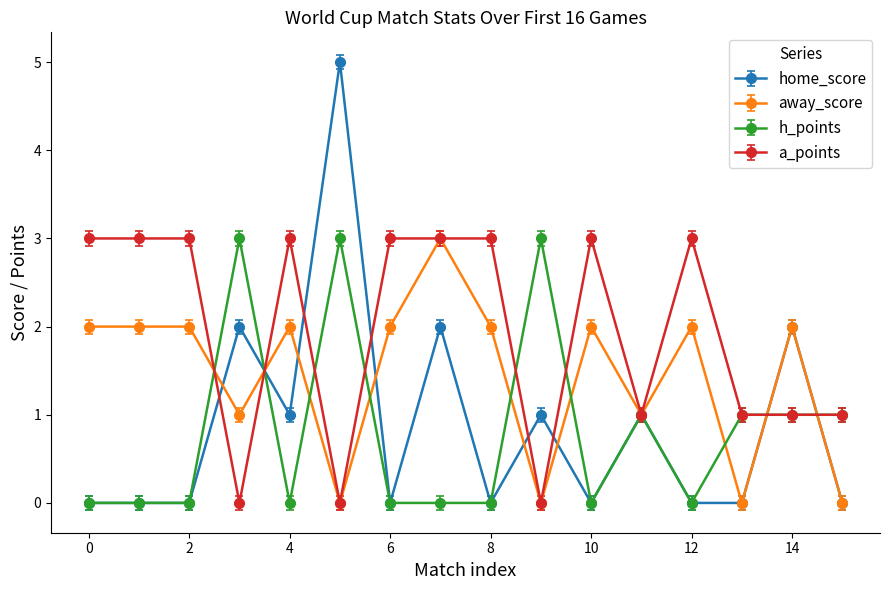

What is the difference between the maximum and second lowest values in the a_points series?

3